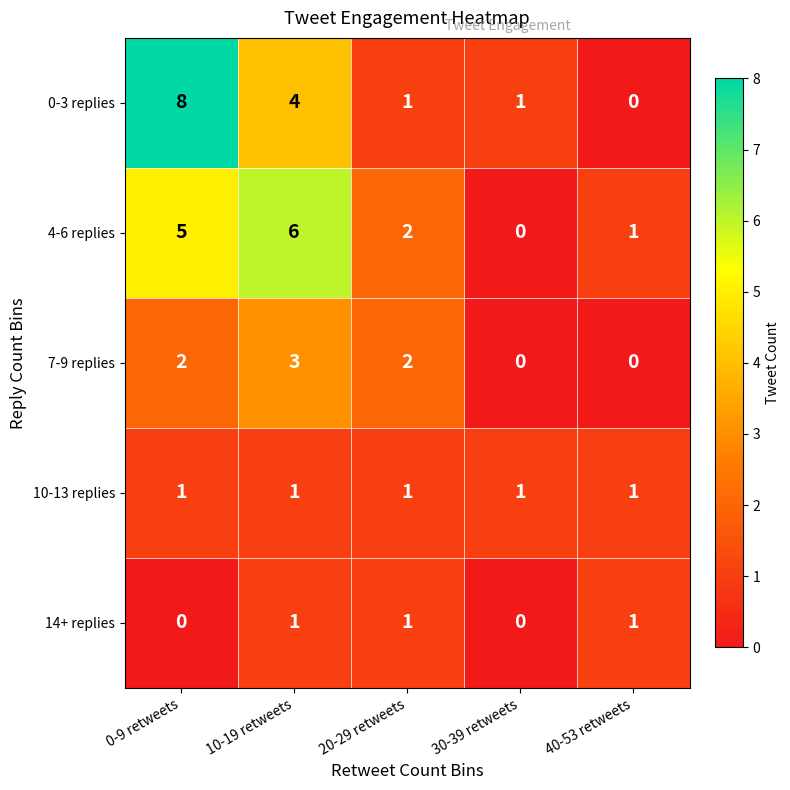

Reading left to right, extract all data points from this chart.

0-3 replies: 8	4	1	1	0
4-6 replies: 5	6	2	0	1
7-9 replies: 2	3	2	0	0
10-13 replies: 1	1	1	1	1
14+ replies: 0	1	1	0	1